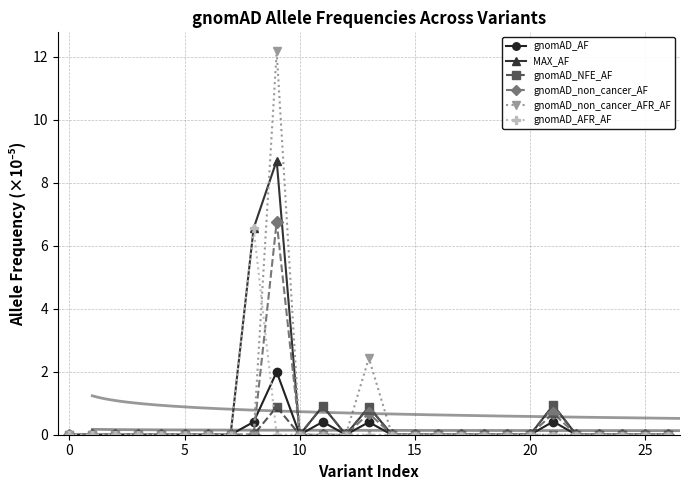

How many gnomAD_AF values are between 0 and 1?

26